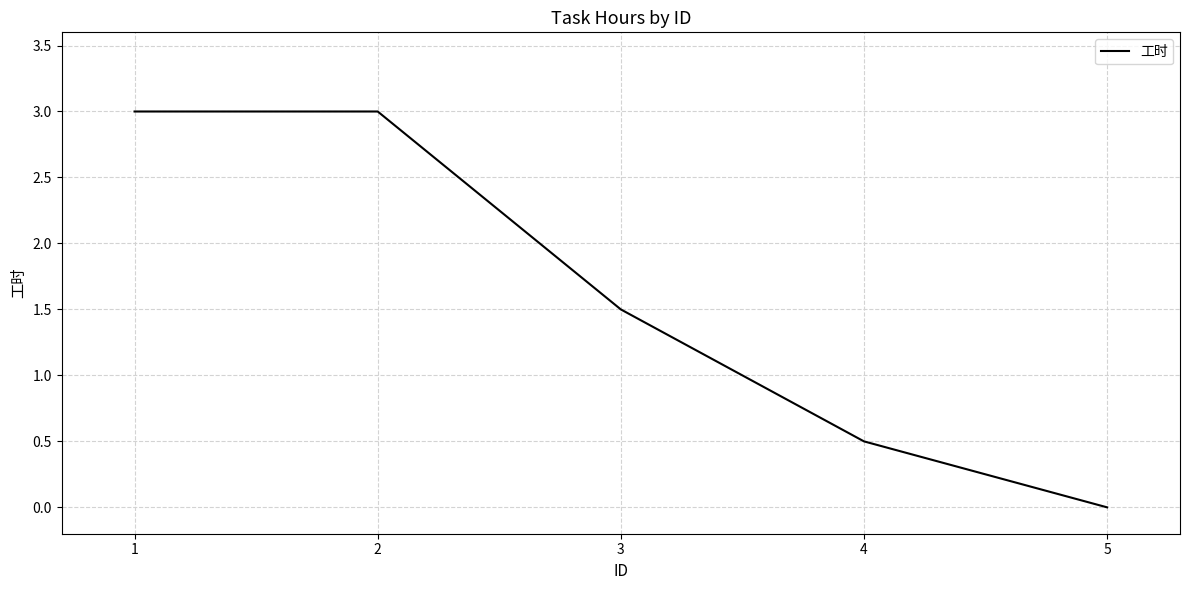

Is it true that the value at 4 is 0.5?

True